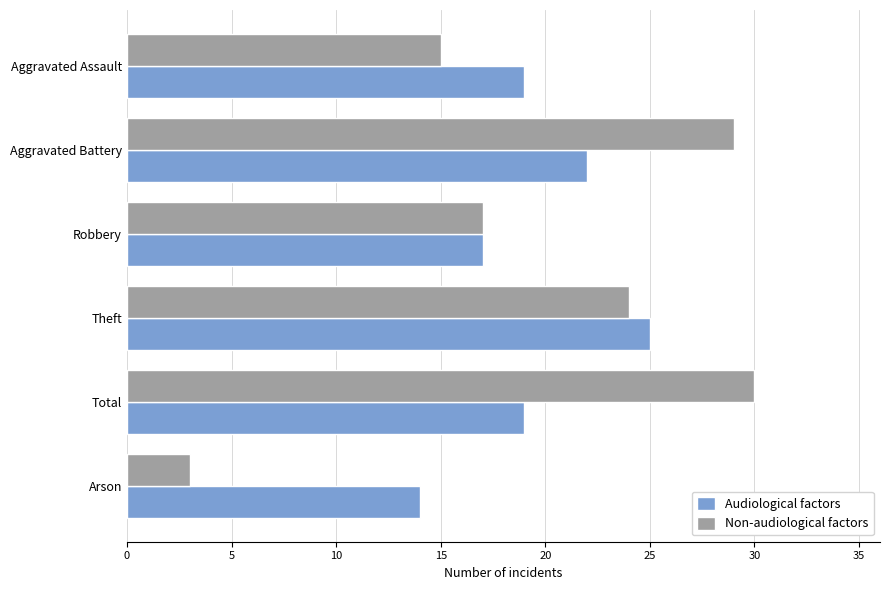

Which label corresponds to the smallest value in the chart?

Arson